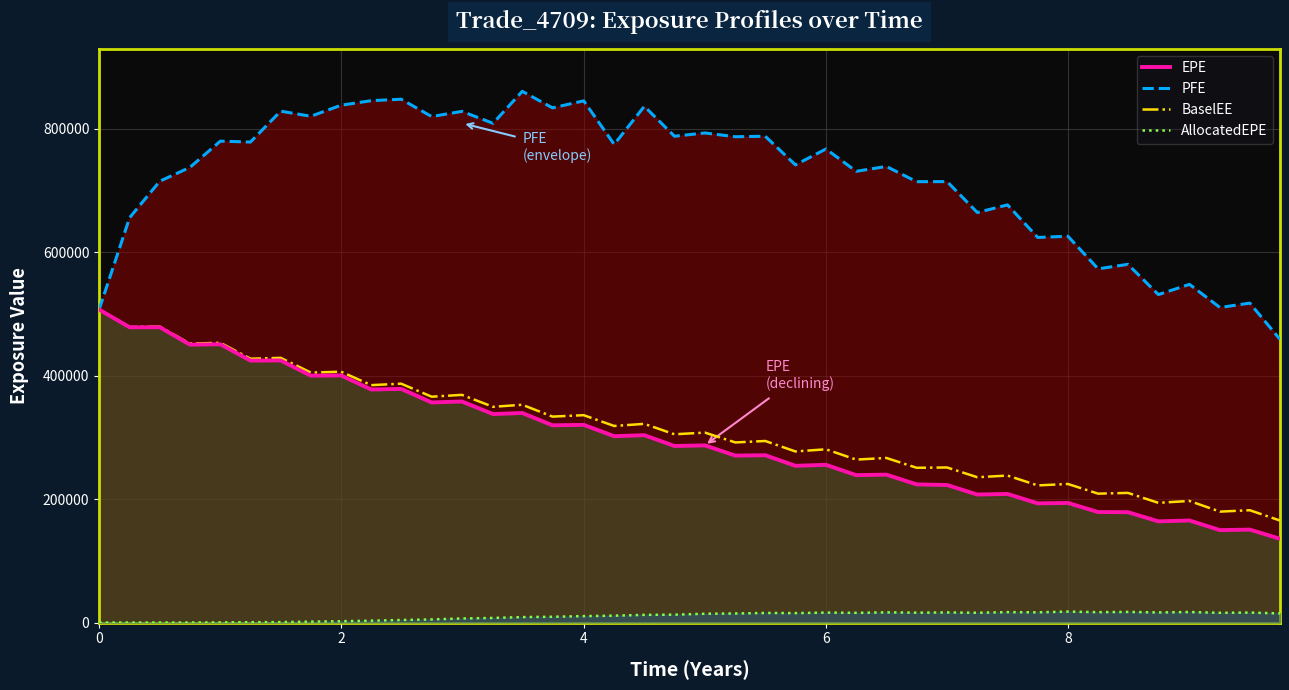

True or false: BaselEE and AllocatedEPE cross at least once.

False